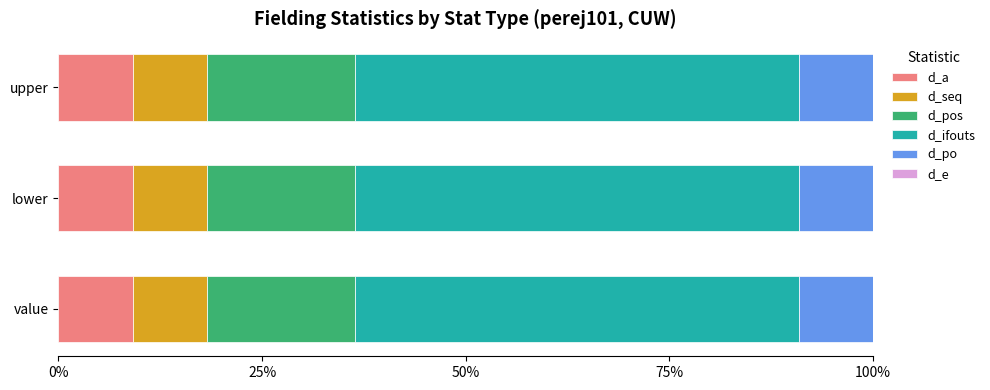

What is the highest value of the d_a series?

9.1